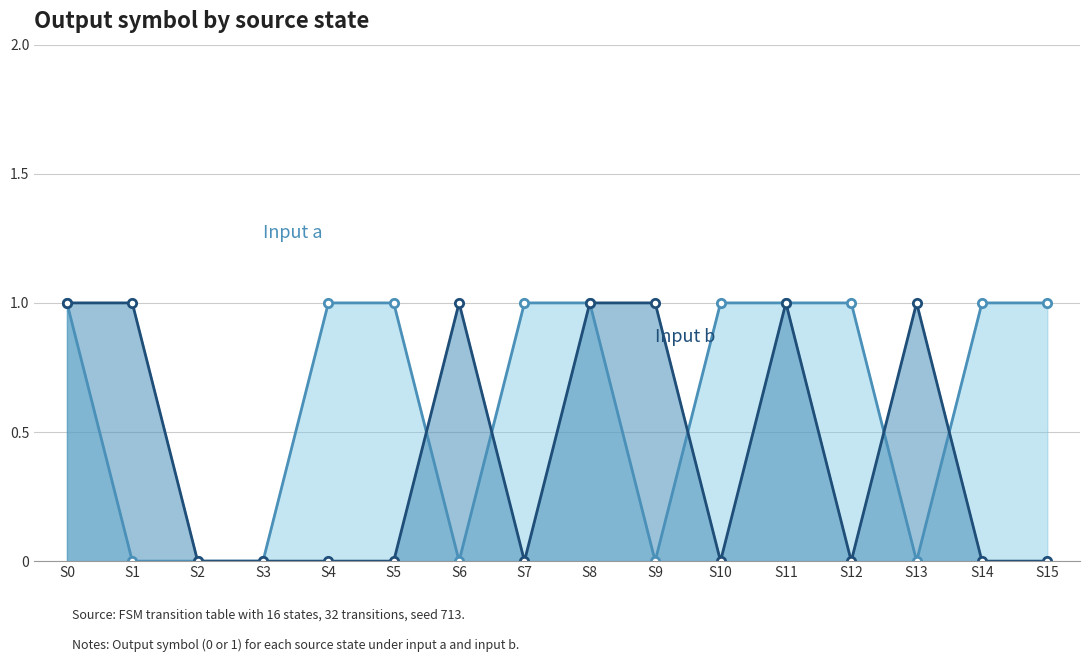

How many values in the input_symbol_a_out series are below 1?

6